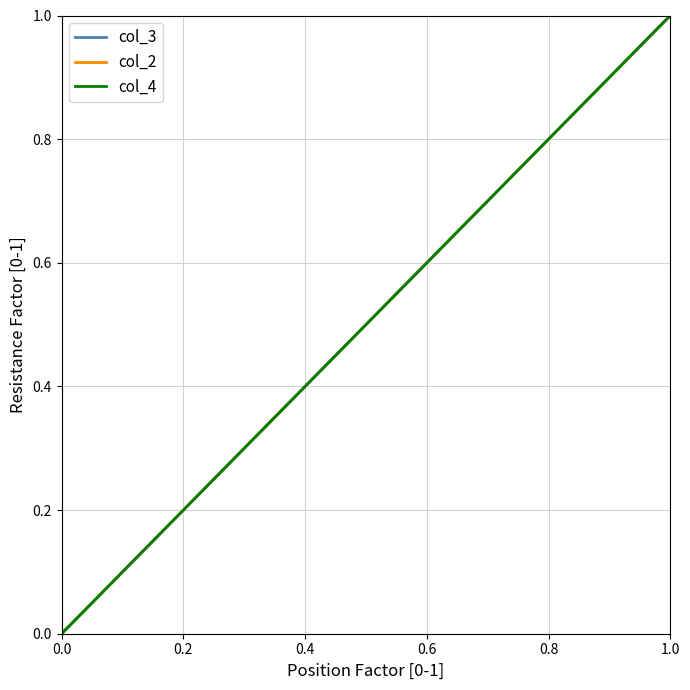

What are all the series names shown in the legend?

col_3, col_2, col_4